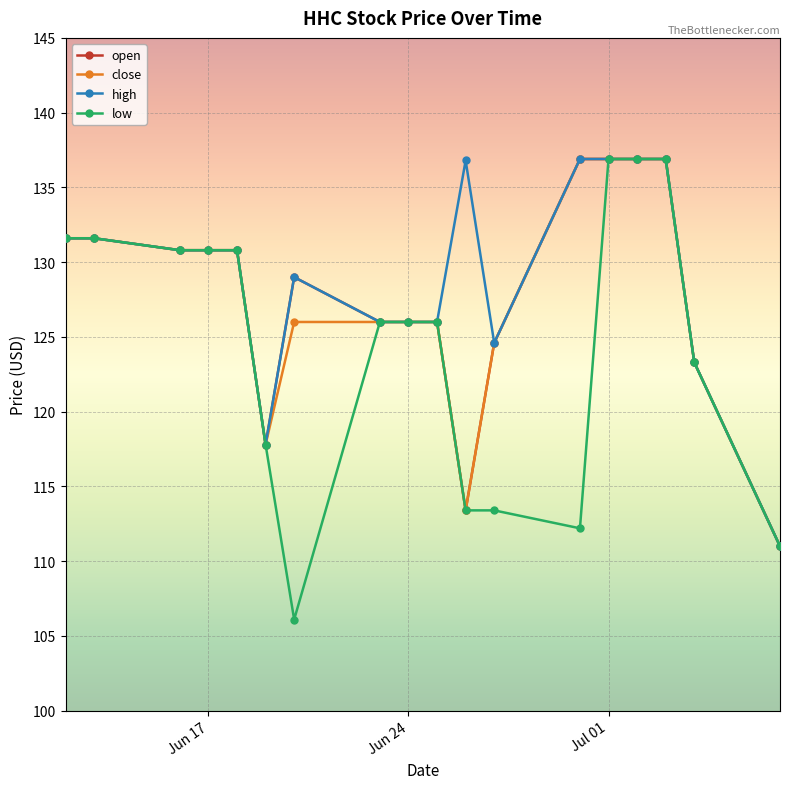

True or false: high has more than 0 interior local peaks.

True